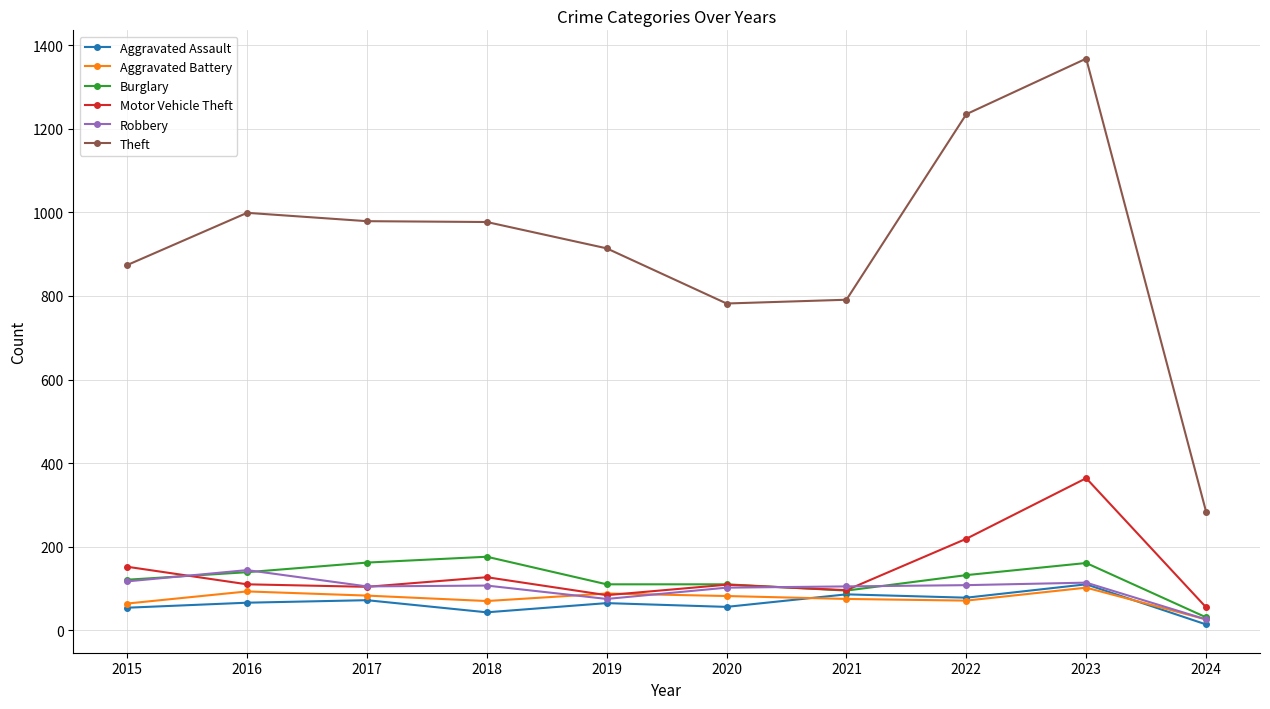

What is the difference between the Burglary values at 2015 and 2018?

55